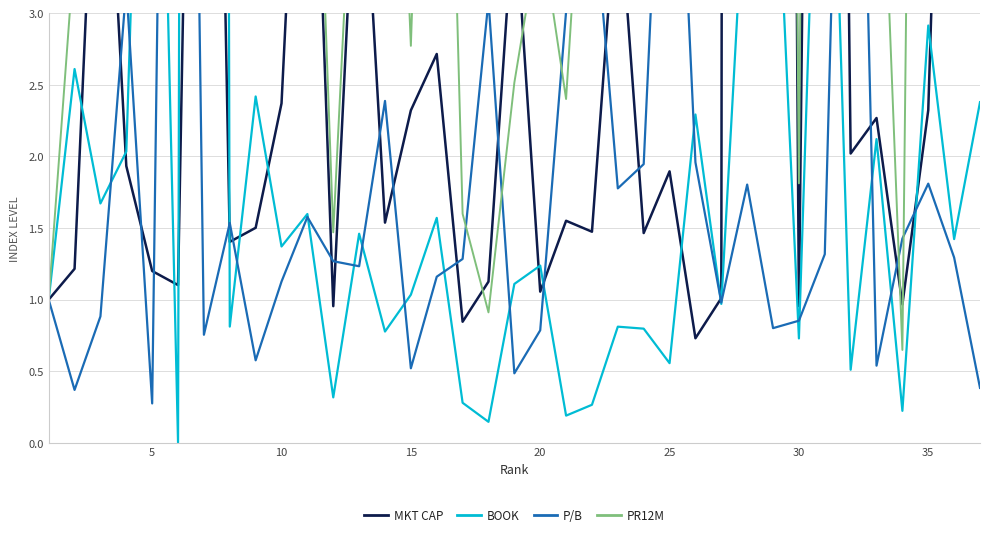

Which series has the largest total across all categories?

PR12M